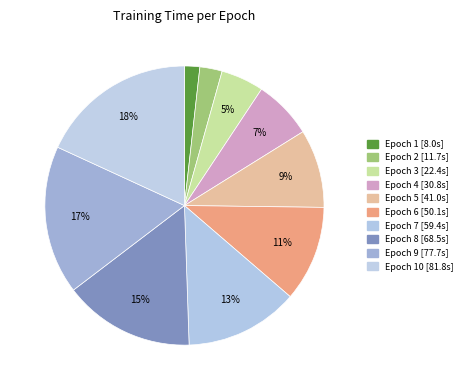

How many segments does this pie chart have?

10